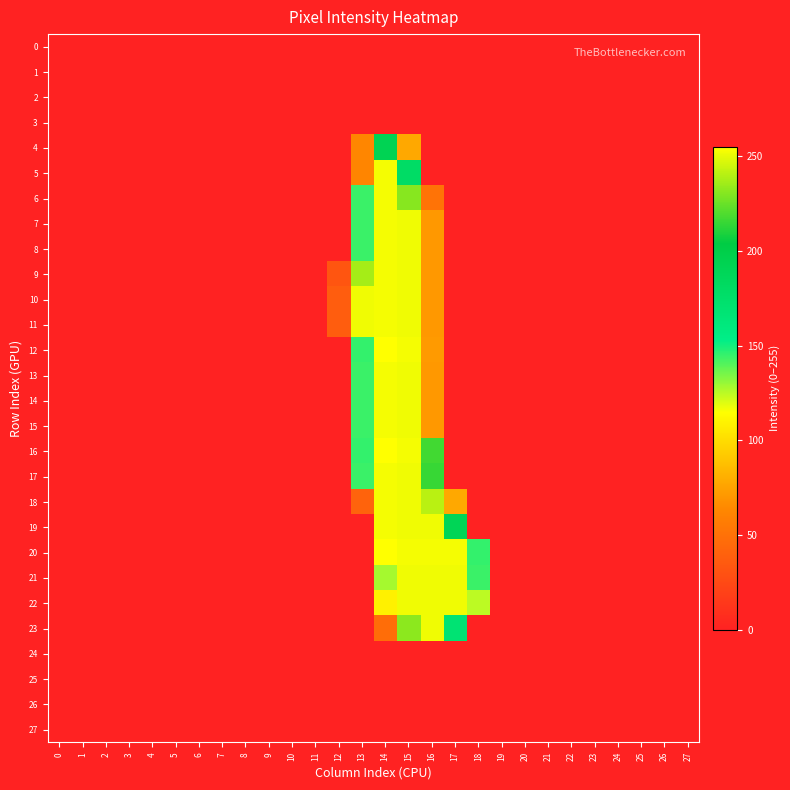

Reading right to left, extract all data points from this chart.

0: 27=0	26=0	25=0	24=0	23=0	22=0	21=0	20=0	19=0	18=0	17=0	16=0	15=0	14=0	13=0	12=0	11=0	10=0	9=0	8=0	7=0	6=0	5=0	4=0	3=0	2=0	1=0	0=0
1: 27=0	26=0	25=0	24=0	23=0	22=0	21=0	20=0	19=0	18=0	17=0	16=0	15=0	14=0	13=0	12=0	11=0	10=0	9=0	8=0	7=0	6=0	5=0	4=0	3=0	2=0	1=0	0=0
2: 27=0	26=0	25=0	24=0	23=0	22=0	21=0	20=0	19=0	18=0	17=0	16=0	15=0	14=0	13=0	12=0	11=0	10=0	9=0	8=0	7=0	6=0	5=0	4=0	3=0	2=0	1=0	0=0
3: 27=0	26=0	25=0	24=0	23=0	22=0	21=0	20=0	19=0	18=0	17=0	16=0	15=0	14=0	13=0	12=0	11=0	10=0	9=0	8=0	7=0	6=0	5=0	4=0	3=0	2=0	1=0	0=0
4: 27=0	26=0	25=0	24=0	23=0	22=0	21=0	20=0	19=0	18=0	17=0	16=0	15=78	14=192	13=63	12=0	11=0	10=0	9=0	8=0	7=0	6=0	5=0	4=0	3=0	2=0	1=0	0=0
5: 27=0	26=0	25=0	24=0	23=0	22=0	21=0	20=0	19=0	18=0	17=0	16=0	15=179	14=253	13=62	12=0	11=0	10=0	9=0	8=0	7=0	6=0	5=0	4=0	3=0	2=0	1=0	0=0
6: 27=0	26=0	25=0	24=0	23=0	22=0	21=0	20=0	19=0	18=0	17=0	16=51	15=231	14=253	13=144	12=0	11=0	10=0	9=0	8=0	7=0	6=0	5=0	4=0	3=0	2=0	1=0	0=0
7: 27=0	26=0	25=0	24=0	23=0	22=0	21=0	20=0	19=0	18=0	17=0	16=71	15=252	14=253	13=144	12=0	11=0	10=0	9=0	8=0	7=0	6=0	5=0	4=0	3=0	2=0	1=0	0=0
8: 27=0	26=0	25=0	24=0	23=0	22=0	21=0	20=0	19=0	18=0	17=0	16=71	15=252	14=253	13=144	12=0	11=0	10=0	9=0	8=0	7=0	6=0	5=0	4=0	3=0	2=0	1=0	0=0
9: 27=0	26=0	25=0	24=0	23=0	22=0	21=0	20=0	19=0	18=0	17=0	16=71	15=252	14=253	13=237	12=32	11=0	10=0	9=0	8=0	7=0	6=0	5=0	4=0	3=0	2=0	1=0	0=0
10: 27=0	26=0	25=0	24=0	23=0	22=0	21=0	20=0	19=0	18=0	17=0	16=71	15=252	14=253	13=252	12=37	11=0	10=0	9=0	8=0	7=0	6=0	5=0	4=0	3=0	2=0	1=0	0=0
11: 27=0	26=0	25=0	24=0	23=0	22=0	21=0	20=0	19=0	18=0	17=0	16=71	15=252	14=253	13=252	12=37	11=0	10=0	9=0	8=0	7=0	6=0	5=0	4=0	3=0	2=0	1=0	0=0
12: 27=0	26=0	25=0	24=0	23=0	22=0	21=0	20=0	19=0	18=0	17=0	16=72	15=253	14=255	13=145	12=0	11=0	10=0	9=0	8=0	7=0	6=0	5=0	4=0	3=0	2=0	1=0	0=0
13: 27=0	26=0	25=0	24=0	23=0	22=0	21=0	20=0	19=0	18=0	17=0	16=71	15=252	14=253	13=144	12=0	11=0	10=0	9=0	8=0	7=0	6=0	5=0	4=0	3=0	2=0	1=0	0=0
14: 27=0	26=0	25=0	24=0	23=0	22=0	21=0	20=0	19=0	18=0	17=0	16=71	15=252	14=253	13=144	12=0	11=0	10=0	9=0	8=0	7=0	6=0	5=0	4=0	3=0	2=0	1=0	0=0
15: 27=0	26=0	25=0	24=0	23=0	22=0	21=0	20=0	19=0	18=0	17=0	16=71	15=252	14=253	13=144	12=0	11=0	10=0	9=0	8=0	7=0	6=0	5=0	4=0	3=0	2=0	1=0	0=0
16: 27=0	26=0	25=0	24=0	23=0	22=0	21=0	20=0	19=0	18=0	17=0	16=217	15=253	14=255	13=145	12=0	11=0	10=0	9=0	8=0	7=0	6=0	5=0	4=0	3=0	2=0	1=0	0=0
17: 27=0	26=0	25=0	24=0	23=0	22=0	21=0	20=0	19=0	18=0	17=0	16=215	15=252	14=253	13=144	12=0	11=0	10=0	9=0	8=0	7=0	6=0	5=0	4=0	3=0	2=0	1=0	0=0
18: 27=0	26=0	25=0	24=0	23=0	22=0	21=0	20=0	19=0	18=0	17=78	16=241	15=252	14=253	13=41	12=0	11=0	10=0	9=0	8=0	7=0	6=0	5=0	4=0	3=0	2=0	1=0	0=0
19: 27=0	26=0	25=0	24=0	23=0	22=0	21=0	20=0	19=0	18=0	17=190	16=252	15=252	14=253	13=0	12=0	11=0	10=0	9=0	8=0	7=0	6=0	5=0	4=0	3=0	2=0	1=0	0=0
20: 27=0	26=0	25=0	24=0	23=0	22=0	21=0	20=0	19=0	18=145	17=253	16=253	15=253	14=255	13=0	12=0	11=0	10=0	9=0	8=0	7=0	6=0	5=0	4=0	3=0	2=0	1=0	0=0
21: 27=0	26=0	25=0	24=0	23=0	22=0	21=0	20=0	19=0	18=144	17=252	16=252	15=252	14=128	13=0	12=0	11=0	10=0	9=0	8=0	7=0	6=0	5=0	4=0	3=0	2=0	1=0	0=0
22: 27=0	26=0	25=0	24=0	23=0	22=0	21=0	20=0	19=0	18=125	17=252	16=252	15=252	14=109	13=0	12=0	11=0	10=0	9=0	8=0	7=0	6=0	5=0	4=0	3=0	2=0	1=0	0=0
23: 27=0	26=0	25=0	24=0	23=0	22=0	21=0	20=0	19=0	18=0	17=168	16=252	15=232	14=47	13=0	12=0	11=0	10=0	9=0	8=0	7=0	6=0	5=0	4=0	3=0	2=0	1=0	0=0
24: 27=0	26=0	25=0	24=0	23=0	22=0	21=0	20=0	19=0	18=0	17=0	16=0	15=0	14=0	13=0	12=0	11=0	10=0	9=0	8=0	7=0	6=0	5=0	4=0	3=0	2=0	1=0	0=0
25: 27=0	26=0	25=0	24=0	23=0	22=0	21=0	20=0	19=0	18=0	17=0	16=0	15=0	14=0	13=0	12=0	11=0	10=0	9=0	8=0	7=0	6=0	5=0	4=0	3=0	2=0	1=0	0=0
26: 27=0	26=0	25=0	24=0	23=0	22=0	21=0	20=0	19=0	18=0	17=0	16=0	15=0	14=0	13=0	12=0	11=0	10=0	9=0	8=0	7=0	6=0	5=0	4=0	3=0	2=0	1=0	0=0
27: 27=0	26=0	25=0	24=0	23=0	22=0	21=0	20=0	19=0	18=0	17=0	16=0	15=0	14=0	13=0	12=0	11=0	10=0	9=0	8=0	7=0	6=0	5=0	4=0	3=0	2=0	1=0	0=0